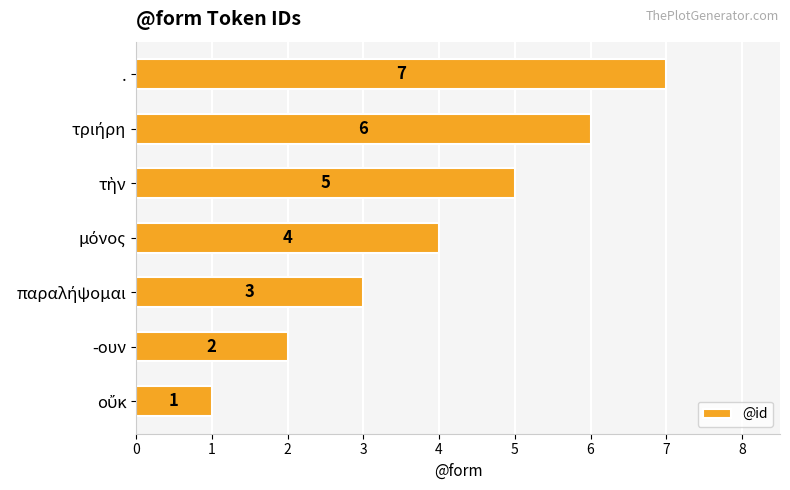

What is the ratio of the value at . to the value at -ουν?

3.5